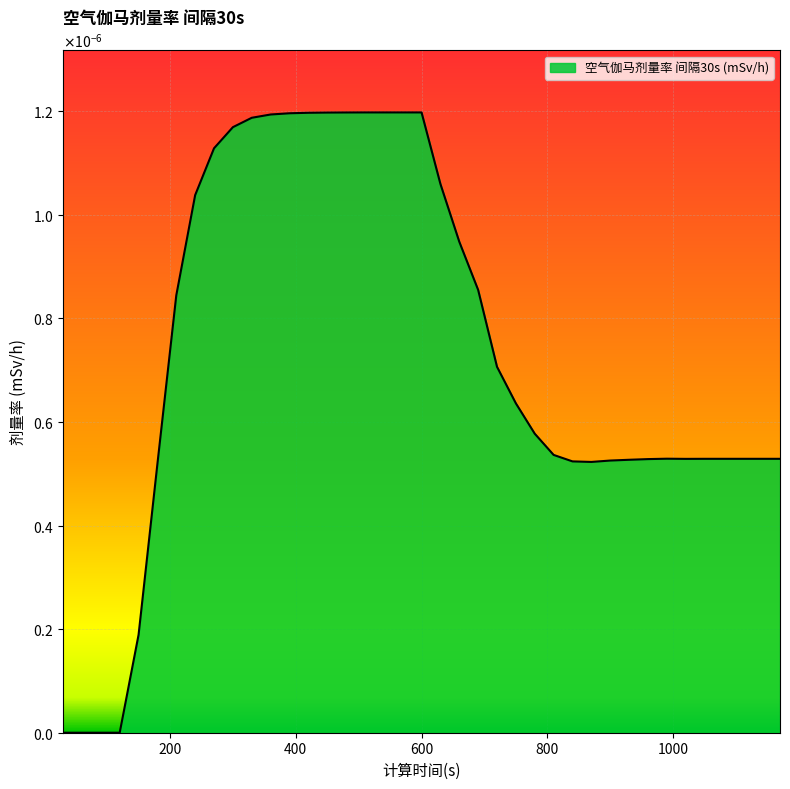

At which category does the data reach its first local valley?

870